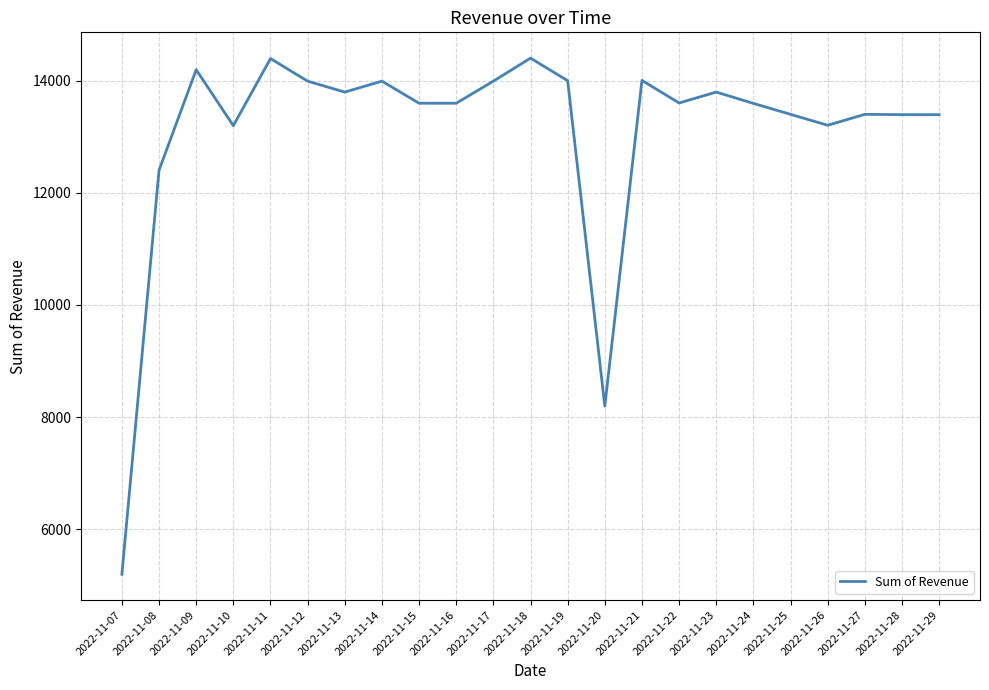

What is the difference between the maximum and minimum values?

9202.3